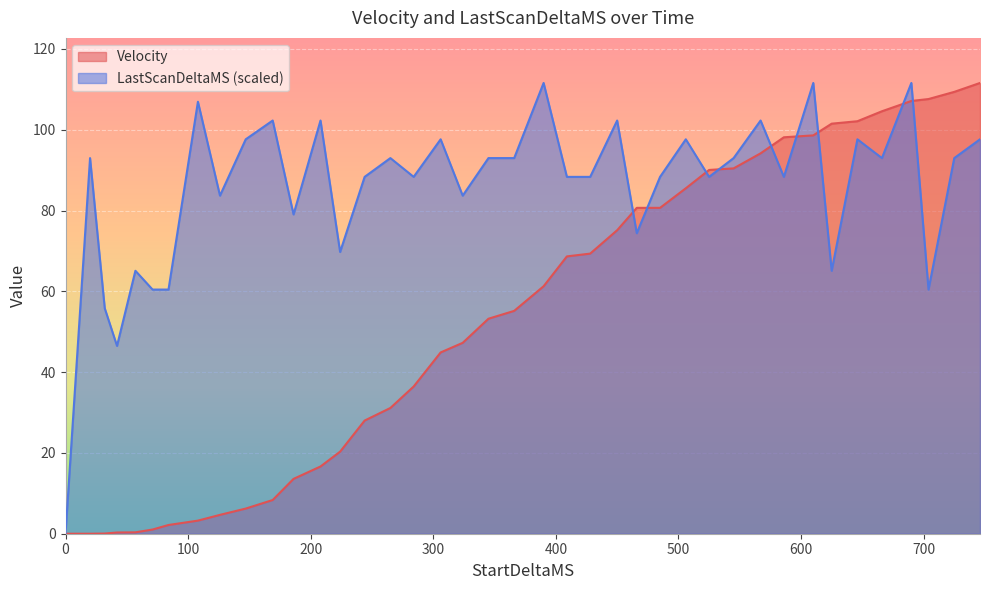

How many lines are shown in the chart?

2